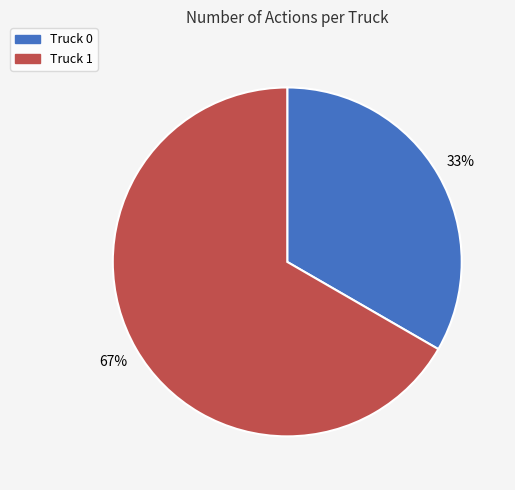

To the nearest percent, what percentage of the pie is Truck 1?

67%